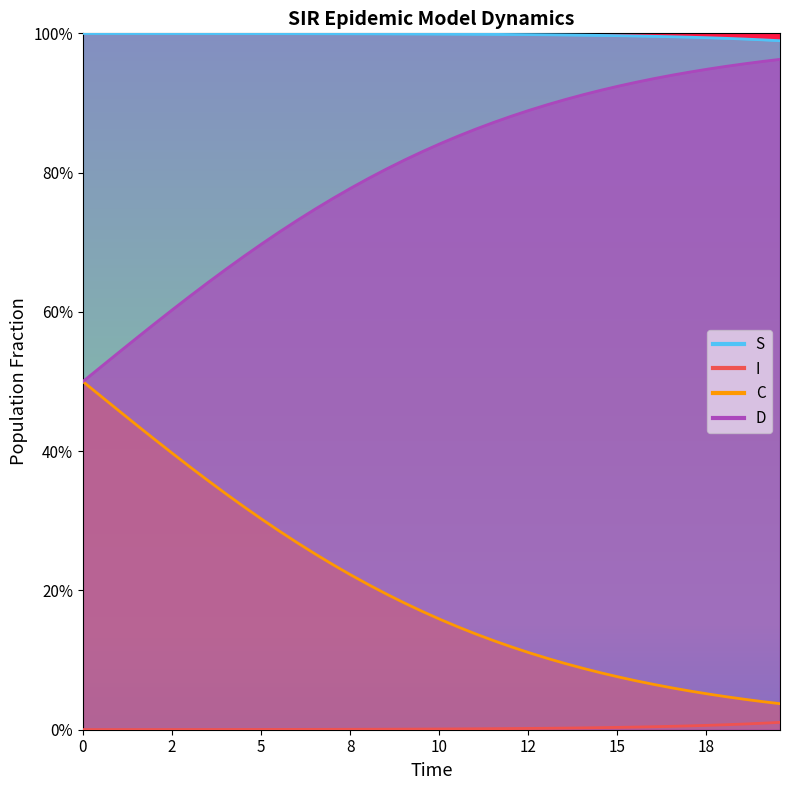

The D series shows 0.2 at 5. True or false?

False